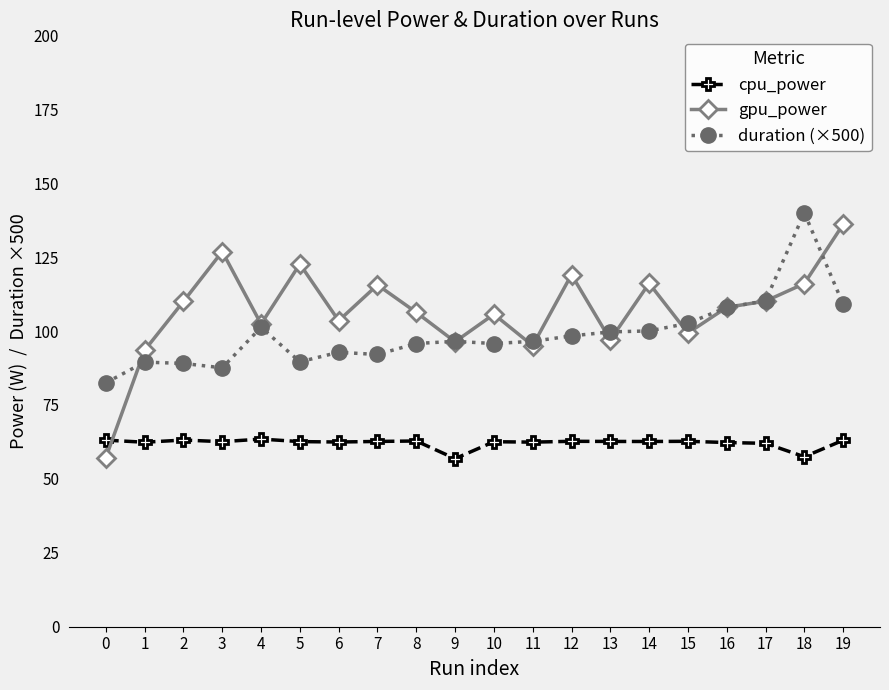

Read the duration (×500) value at 16.

108.0